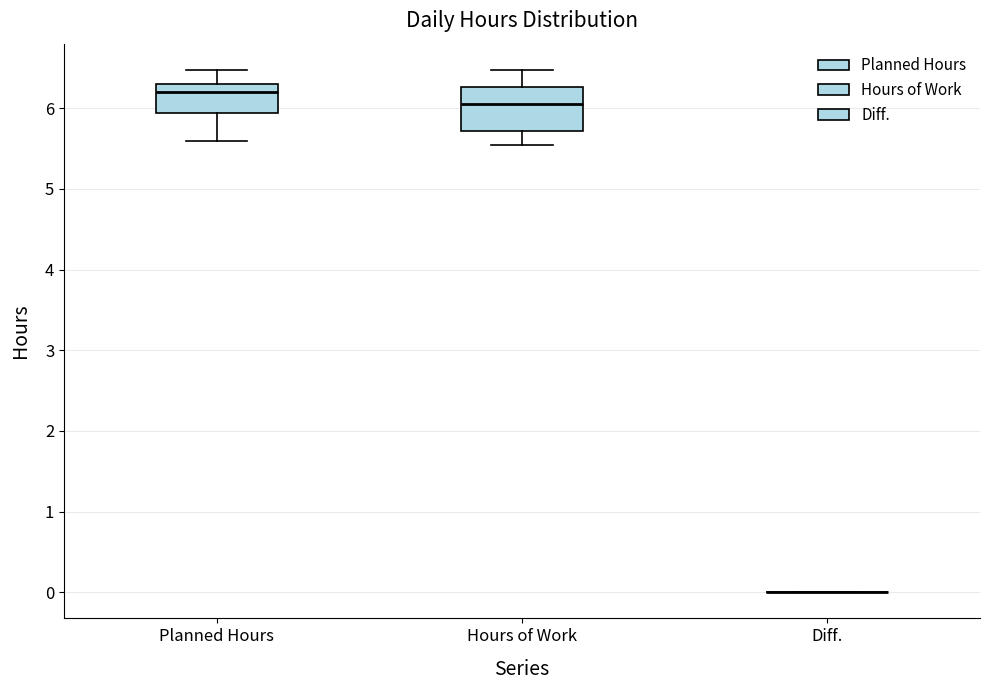

Reading left to right, transcribe this box plot: for each box, give where its median line is, the range the box spans, and where its two whiskers end, as read against the y-axis. The values are not printed on the chart, so give them approximately, as read against the axis.

Planned Hours: median 6.2, box 5.9 to 6.3, whiskers 5.6 to 6.5
Hours of Work: median 6.1, box 5.7 to 6.3, whiskers 5.5 to 6.5
Diff.: box collapsed to a line at 0.0, whiskers 0.0 to 0.0